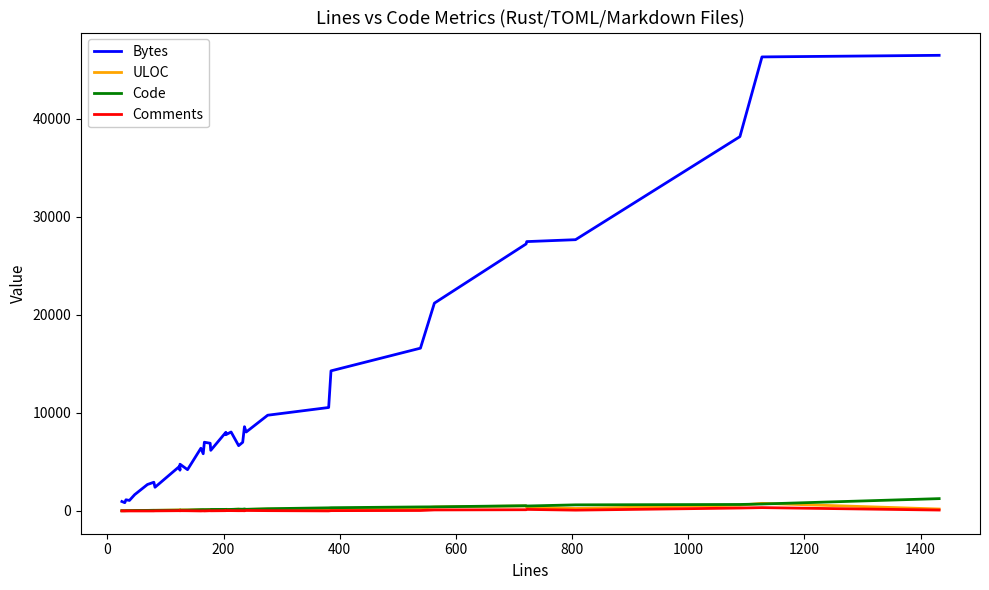

What is the difference between the maximum and second lowest values in the ULOC series?

751